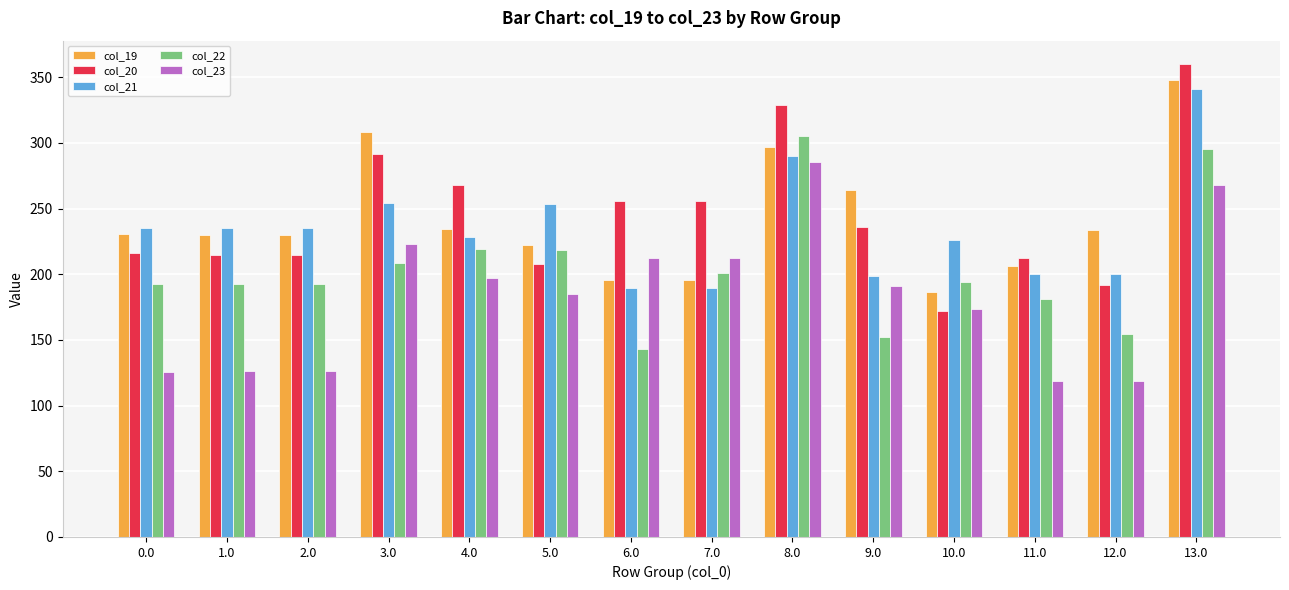

How many groups of bars are there?

14